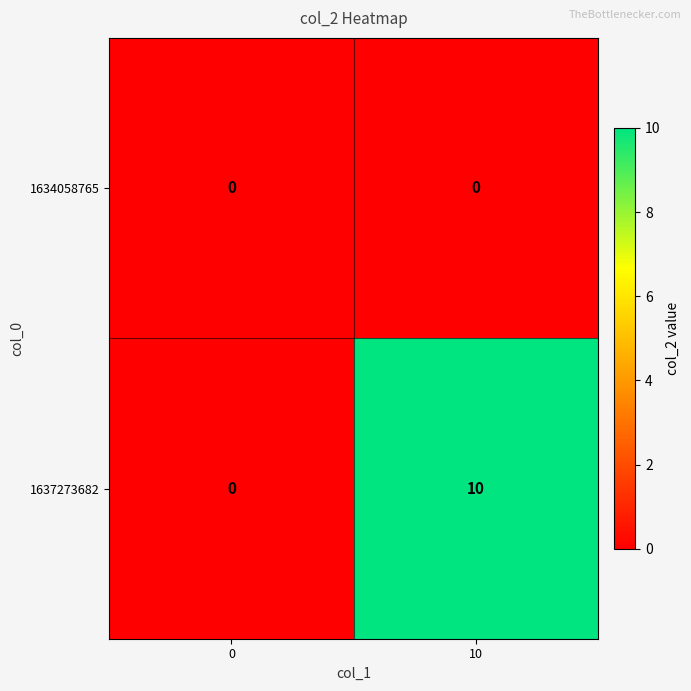

At how many categories does at least one series exceed 3?

1